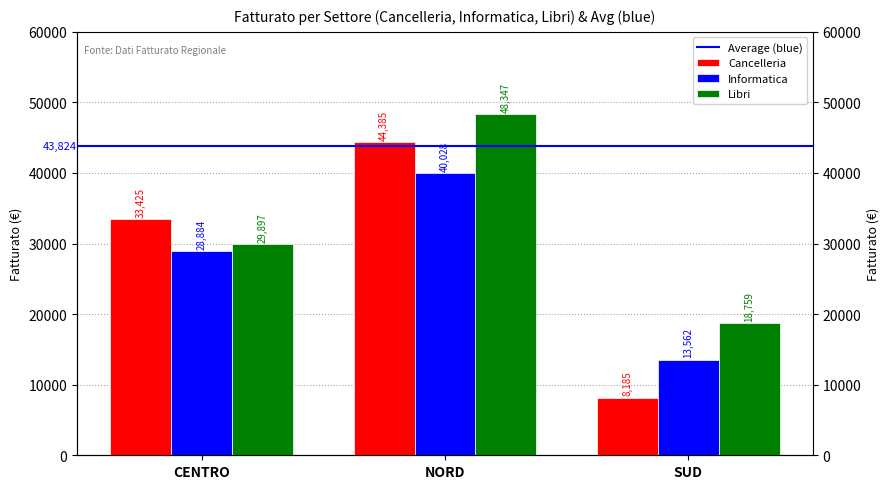

Is it true that Cancelleria equals 45388 at CENTRO?

False